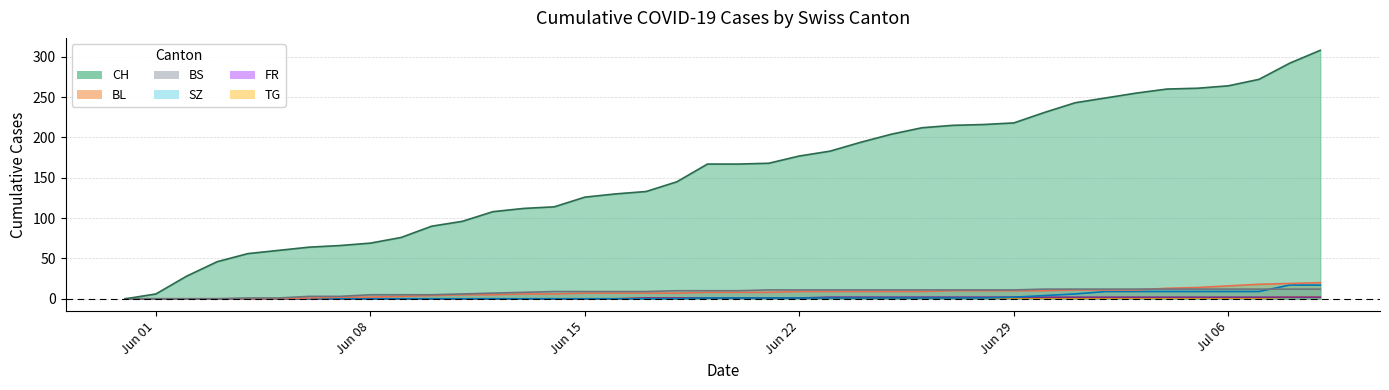

What is the label of the 9th point from the left?

Jun 08